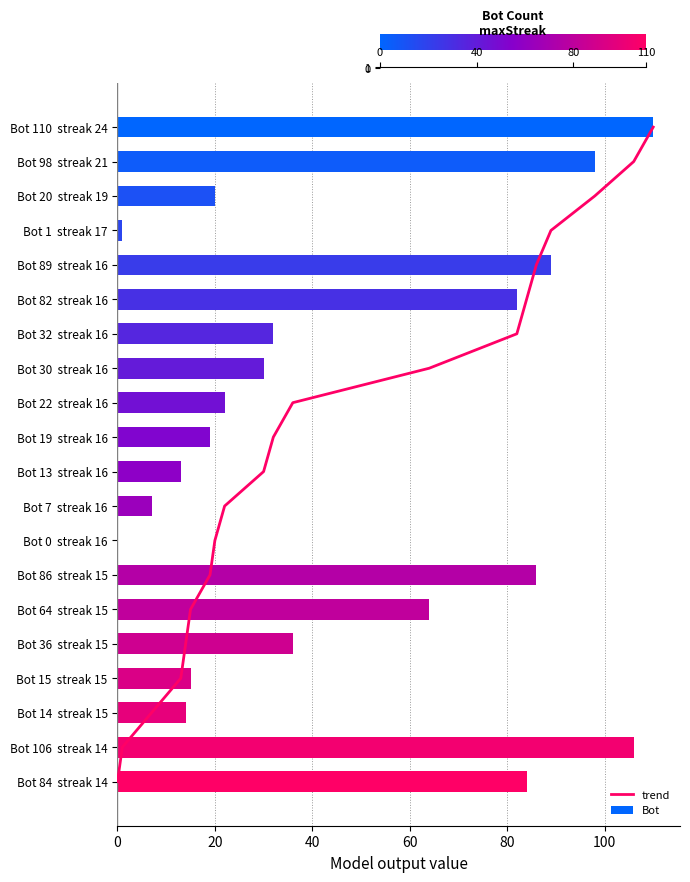

What is the value of the 2nd bar from the left?

98